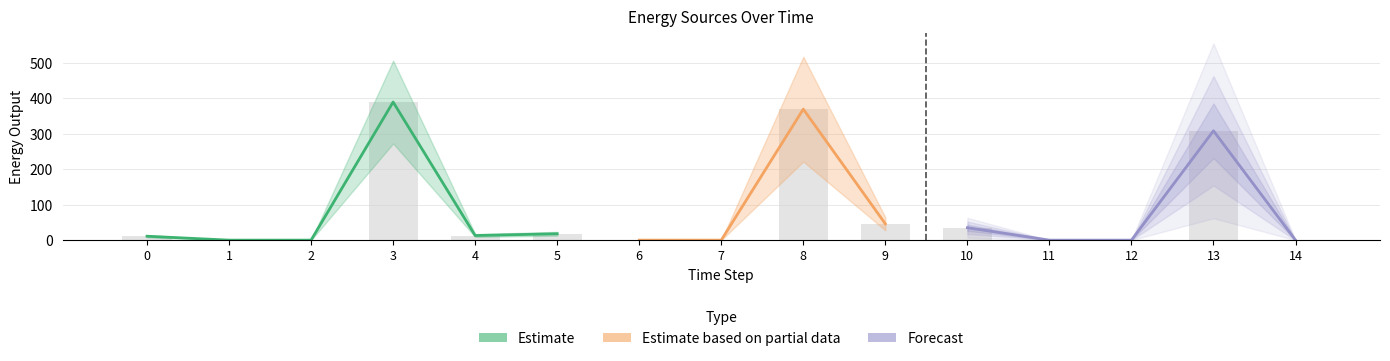

How many categories are shown in the chart?

15